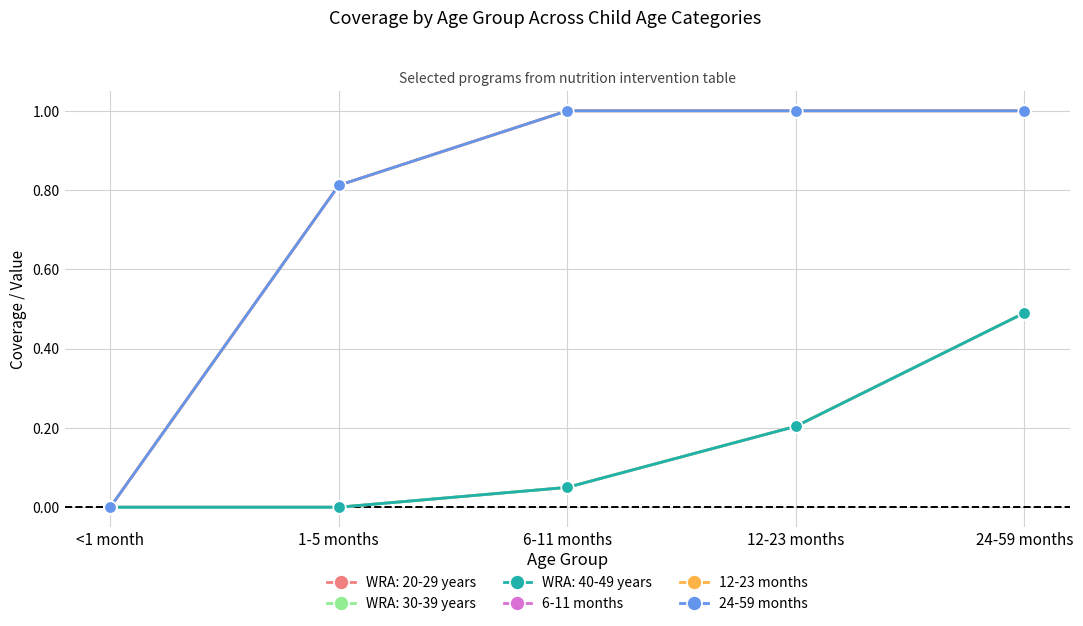

At which category does the chart reach its minimum across all series?

<1 month